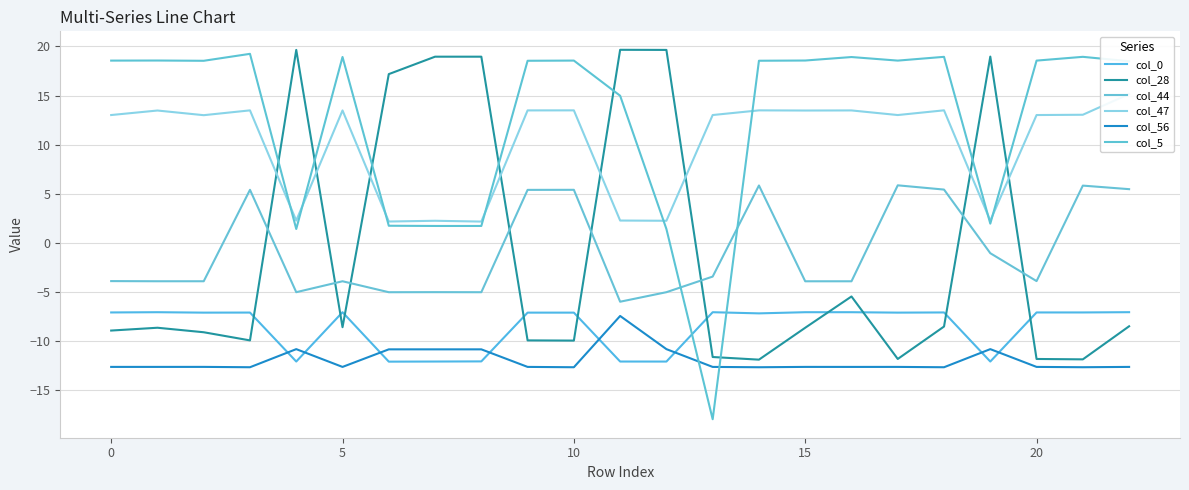

What are all the series names shown in the legend?

col_0, col_28, col_44, col_47, col_56, col_5